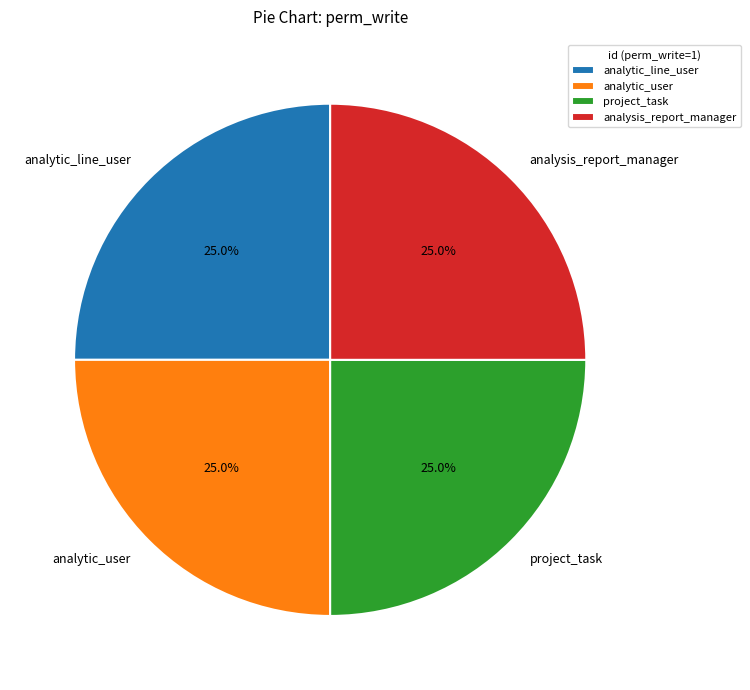

What portion of the pie excludes analysis_report_manager?

75.0%